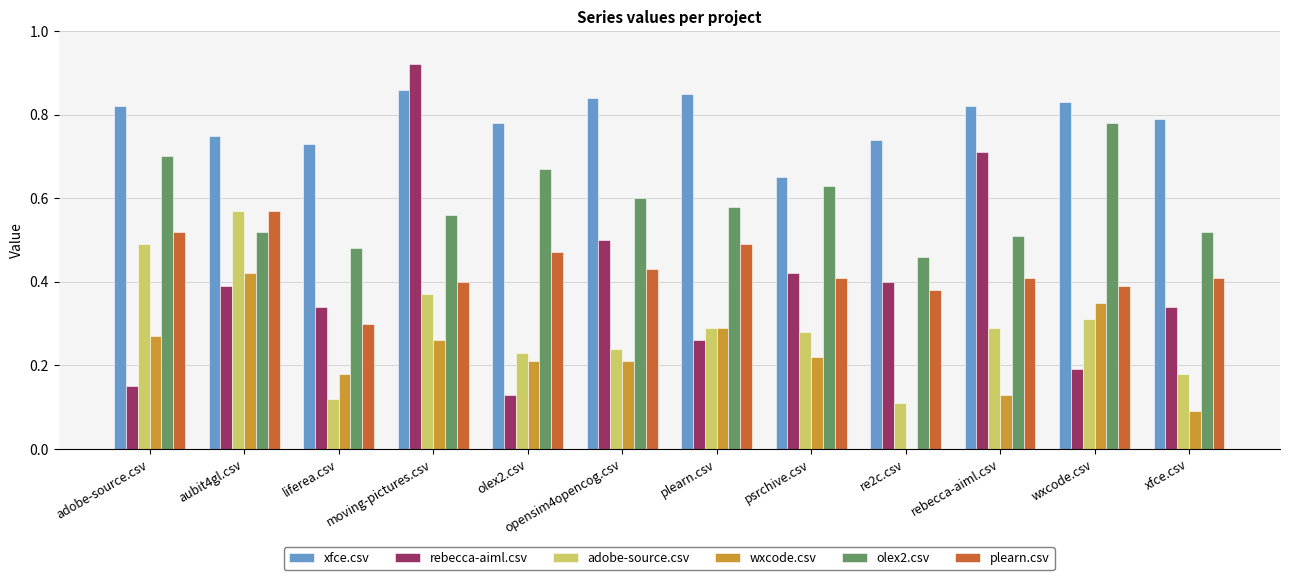

Is it true that wxcode.csv equals 0.2 at psrchive.csv?

True